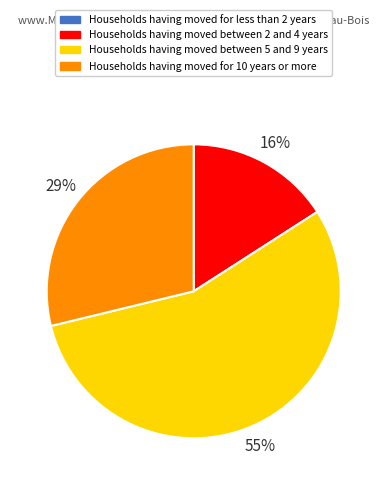

Does any single category account for the majority?

Yes